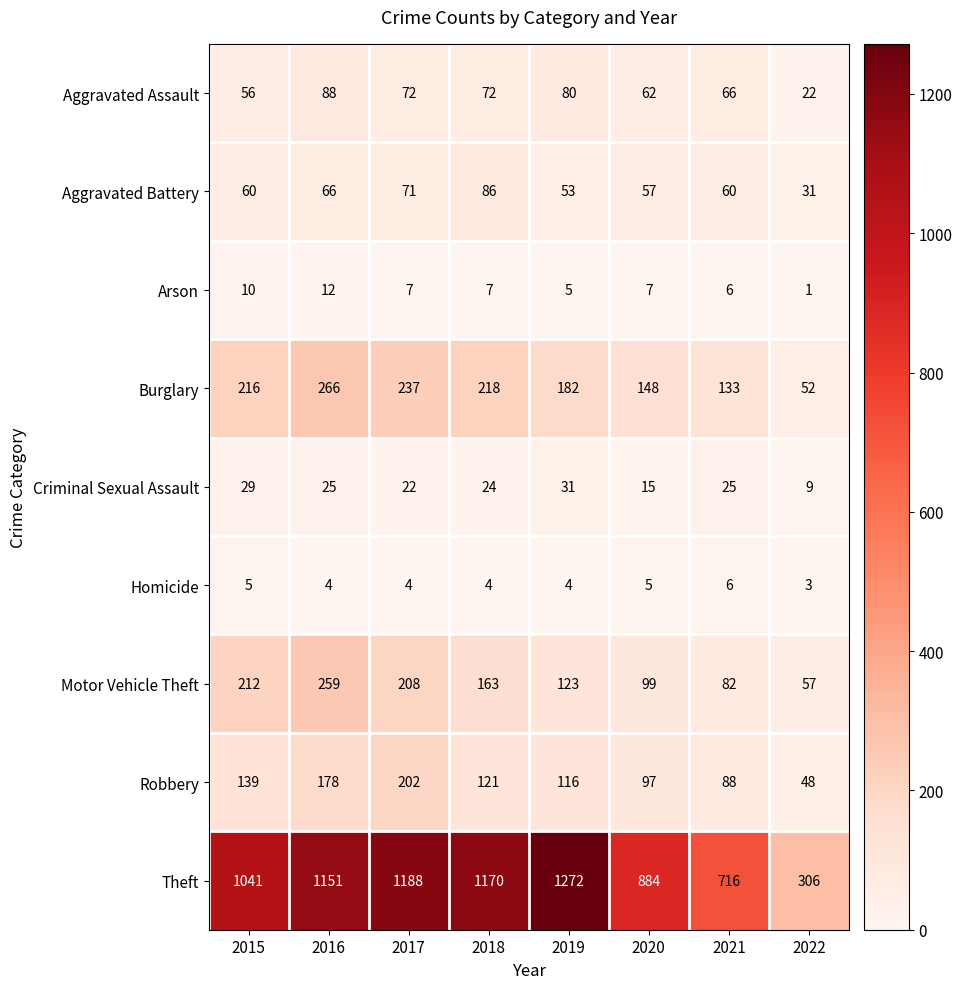

Is it true that Aggravated Assault equals 33 at 2022?

False